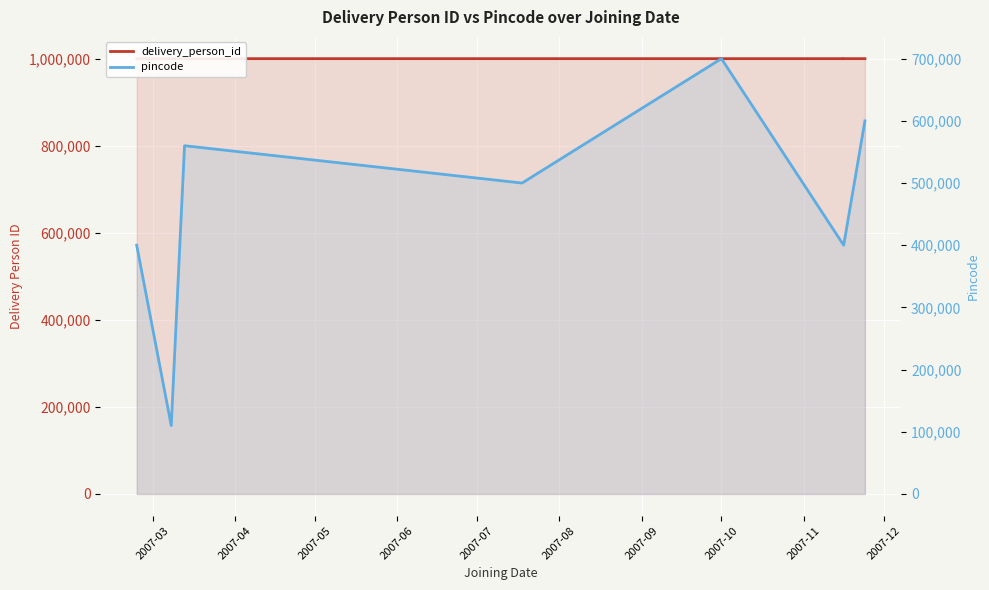

What is the difference between the second highest and minimum values in the delivery_person_id series?

8